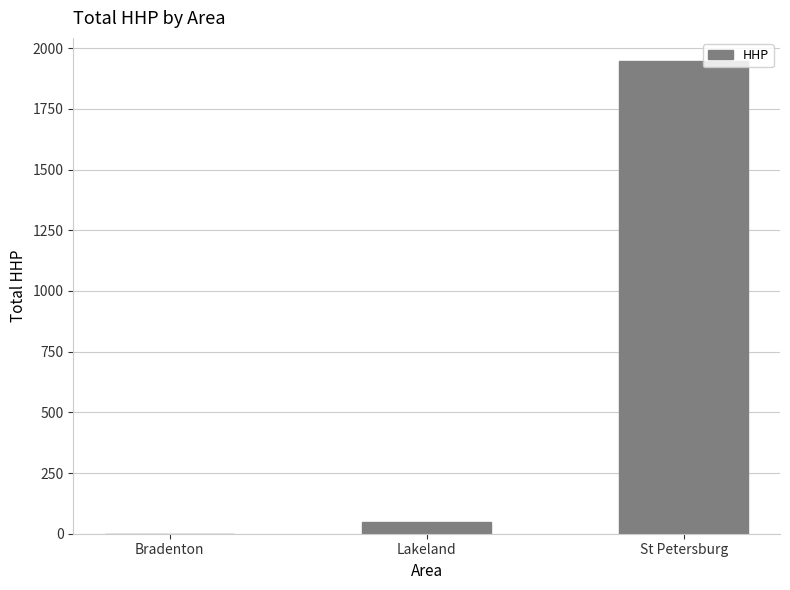

Reading right to left, what are all the values shown in this chart?

St Petersburg=1945	Lakeland=50	Bradenton=0